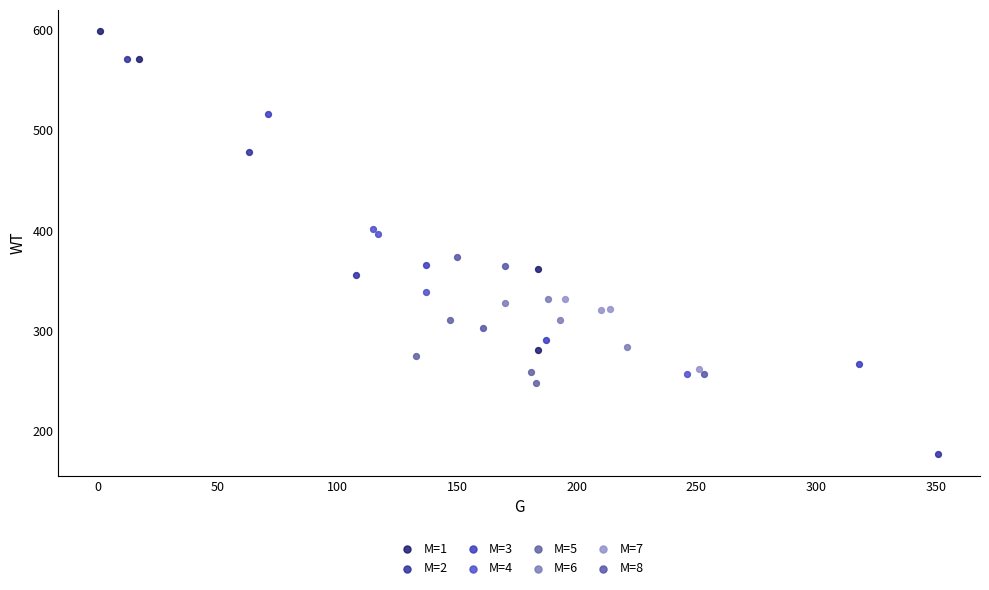

Which series has the largest Y range (max minus min)?

M=2